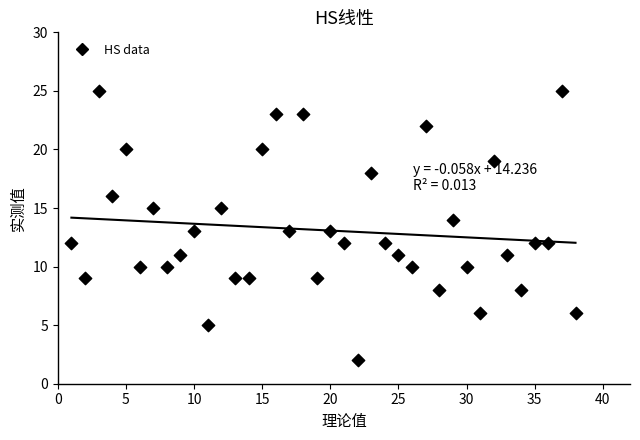

What is the range of Y values (max minus min)?

23